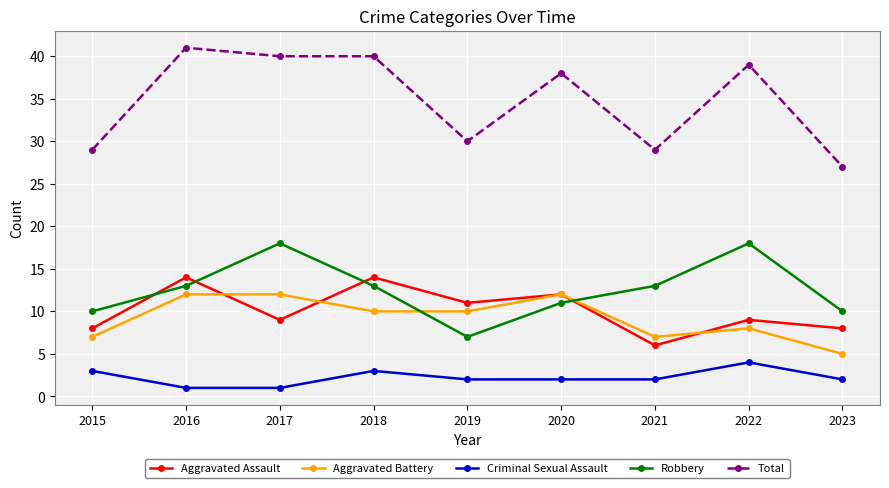

Is the value of Total at 2018 greater than the value of Robbery at 2023?

Yes